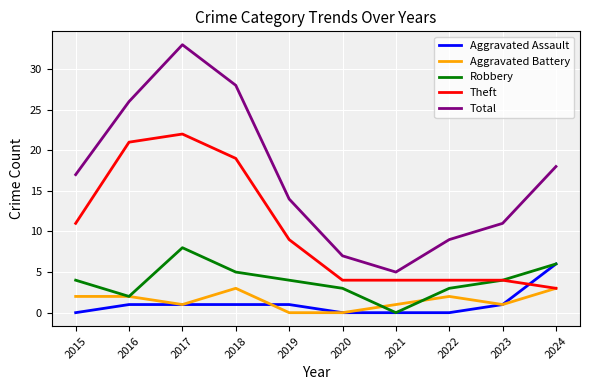

What is the maximum value shown in the chart?

33